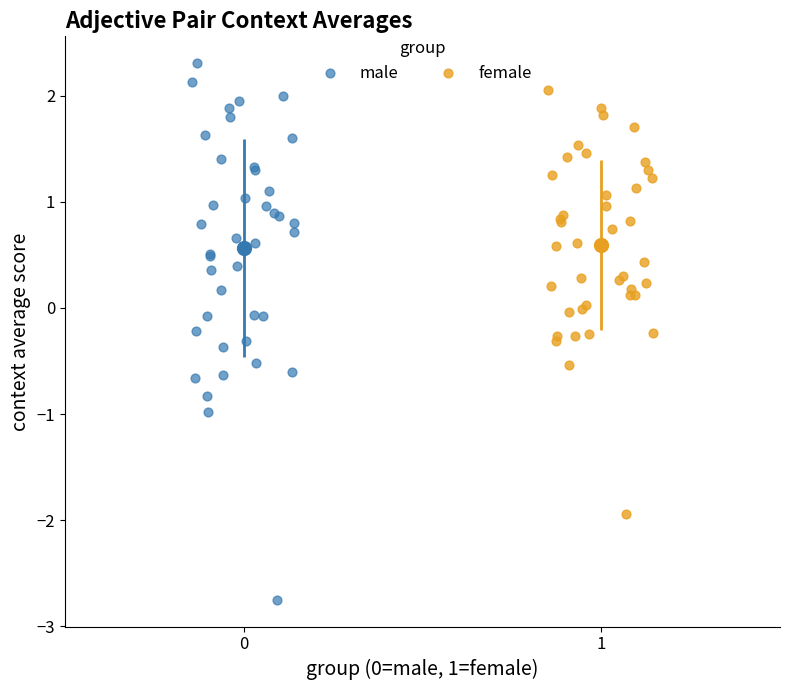

Which series has the largest Y range (max minus min)?

male